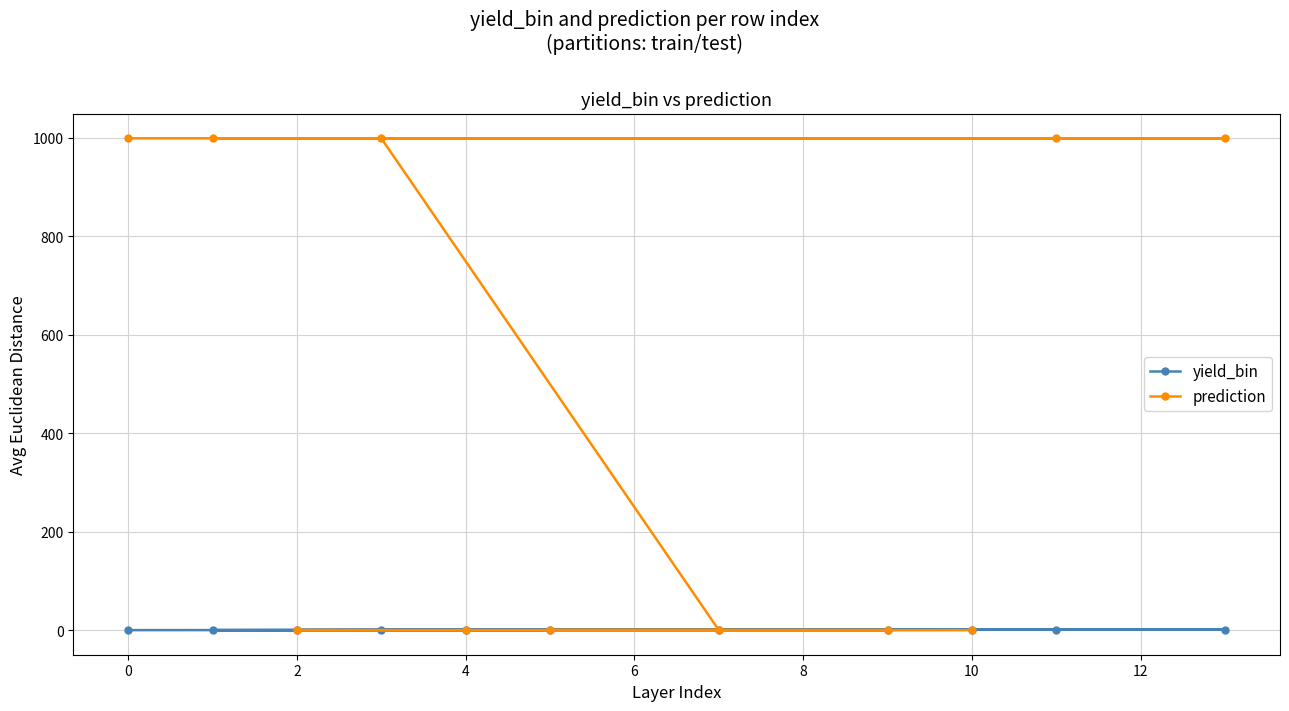

Which series has the largest total across all categories?

prediction